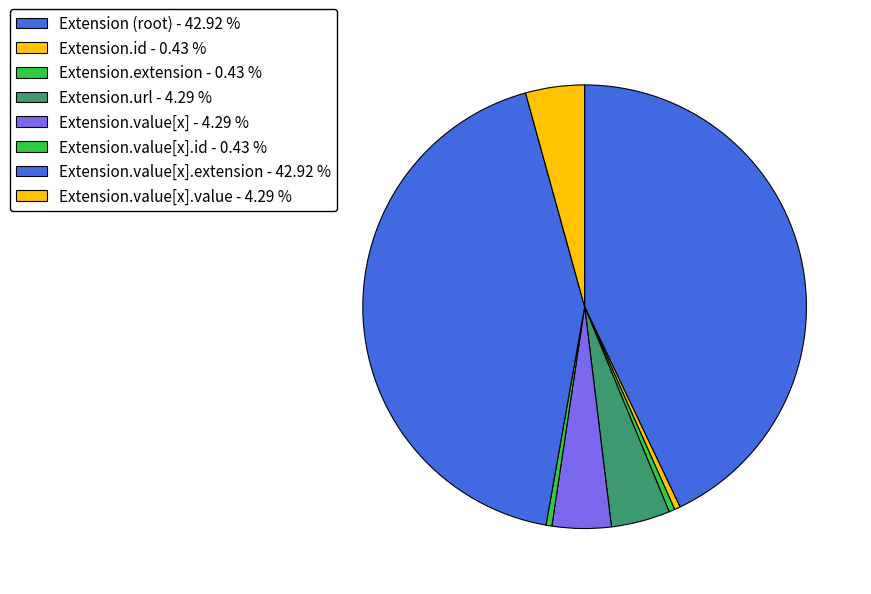

Count the number of slices in the pie.

8